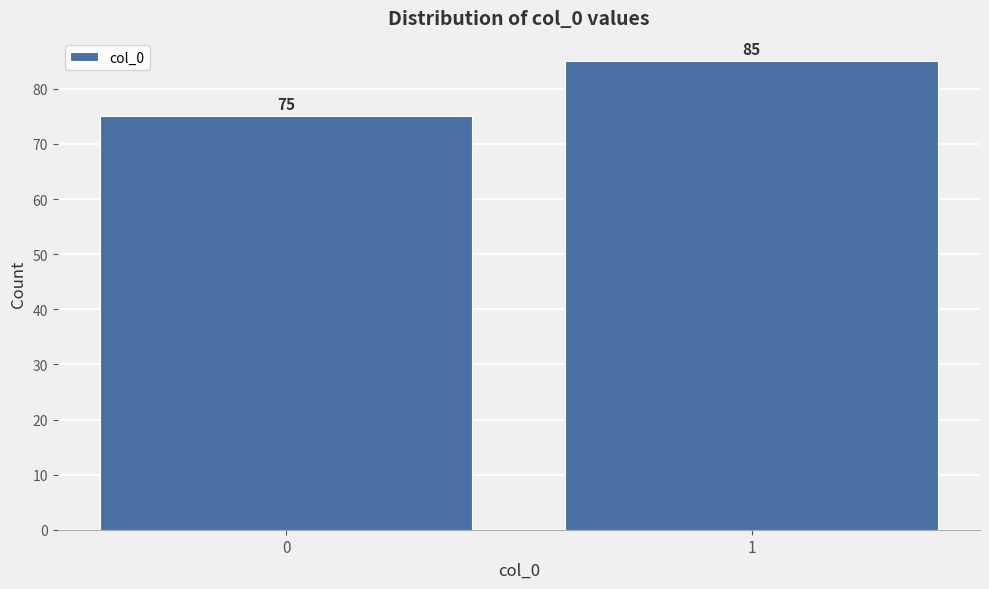

Reading right to left, extract all data points from this chart.

1=85	0=75